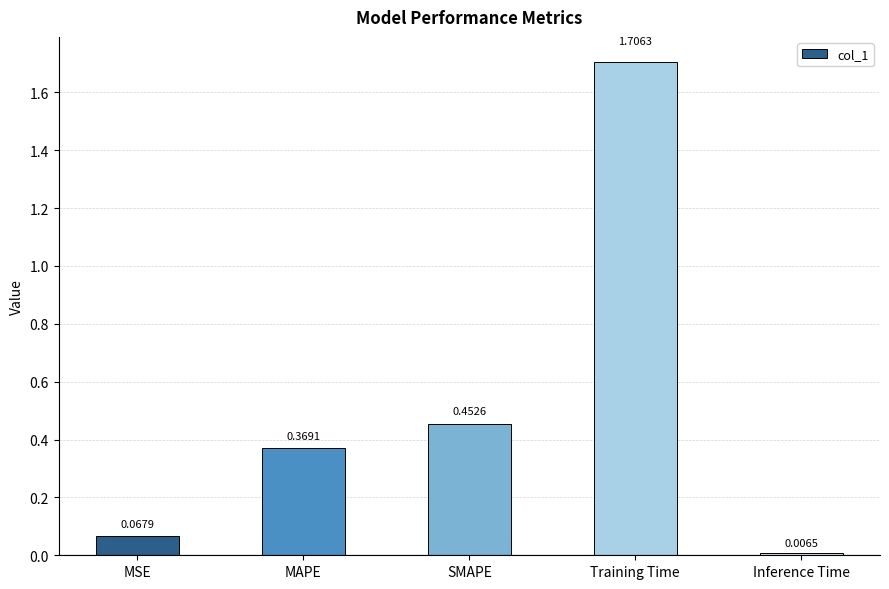

Which has a higher value, MSE or Training Time?

Training Time